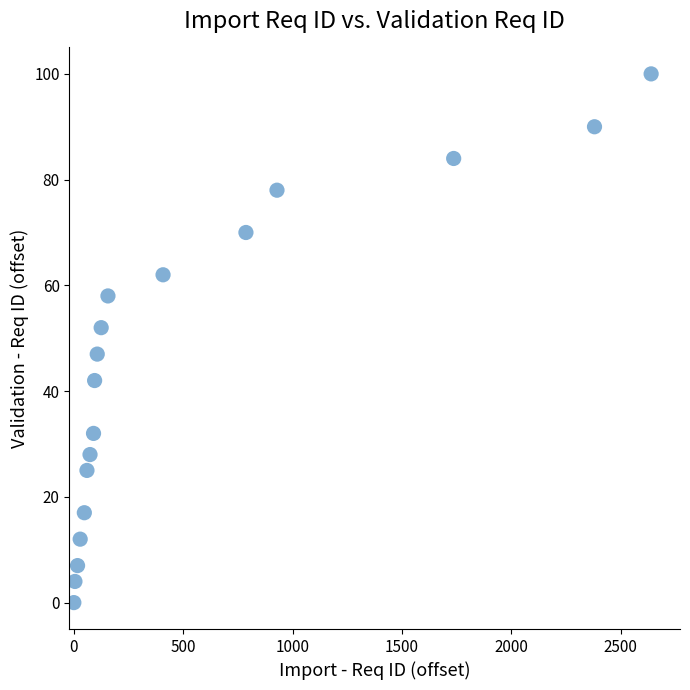

What is the range of Y values (max minus min)?

100